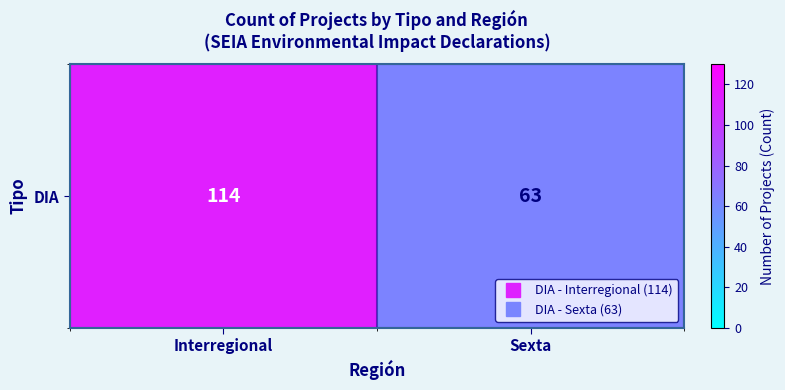

What is the average value?

88